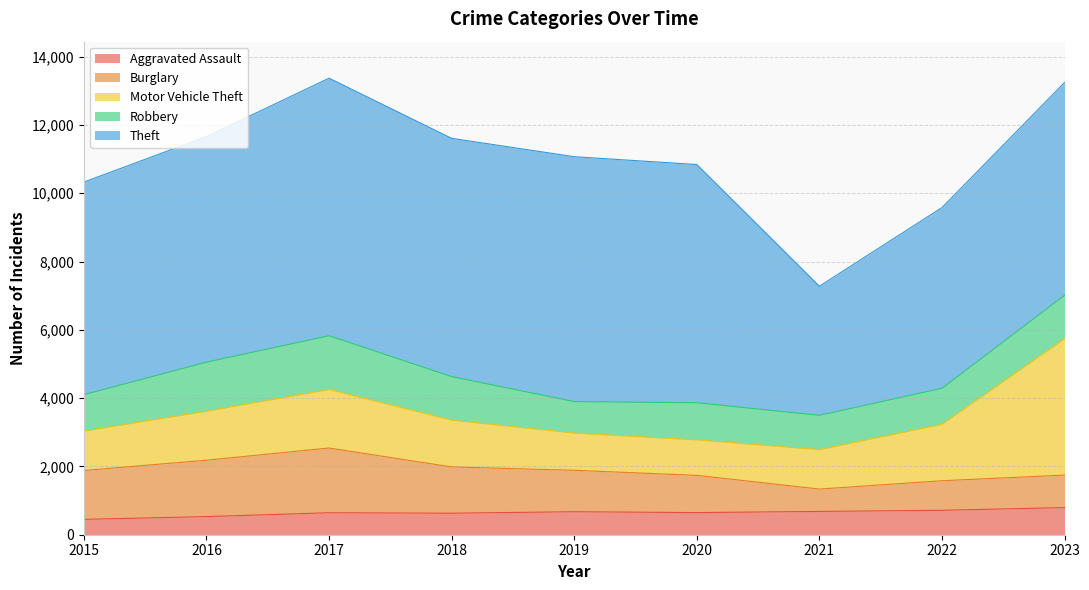

True or false: Theft and Motor Vehicle Theft cross at least once.

False